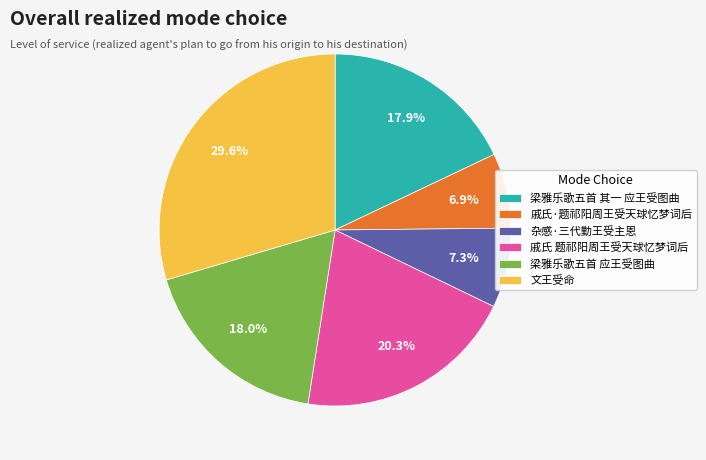

To the nearest percent, what is the average slice percentage?

17%